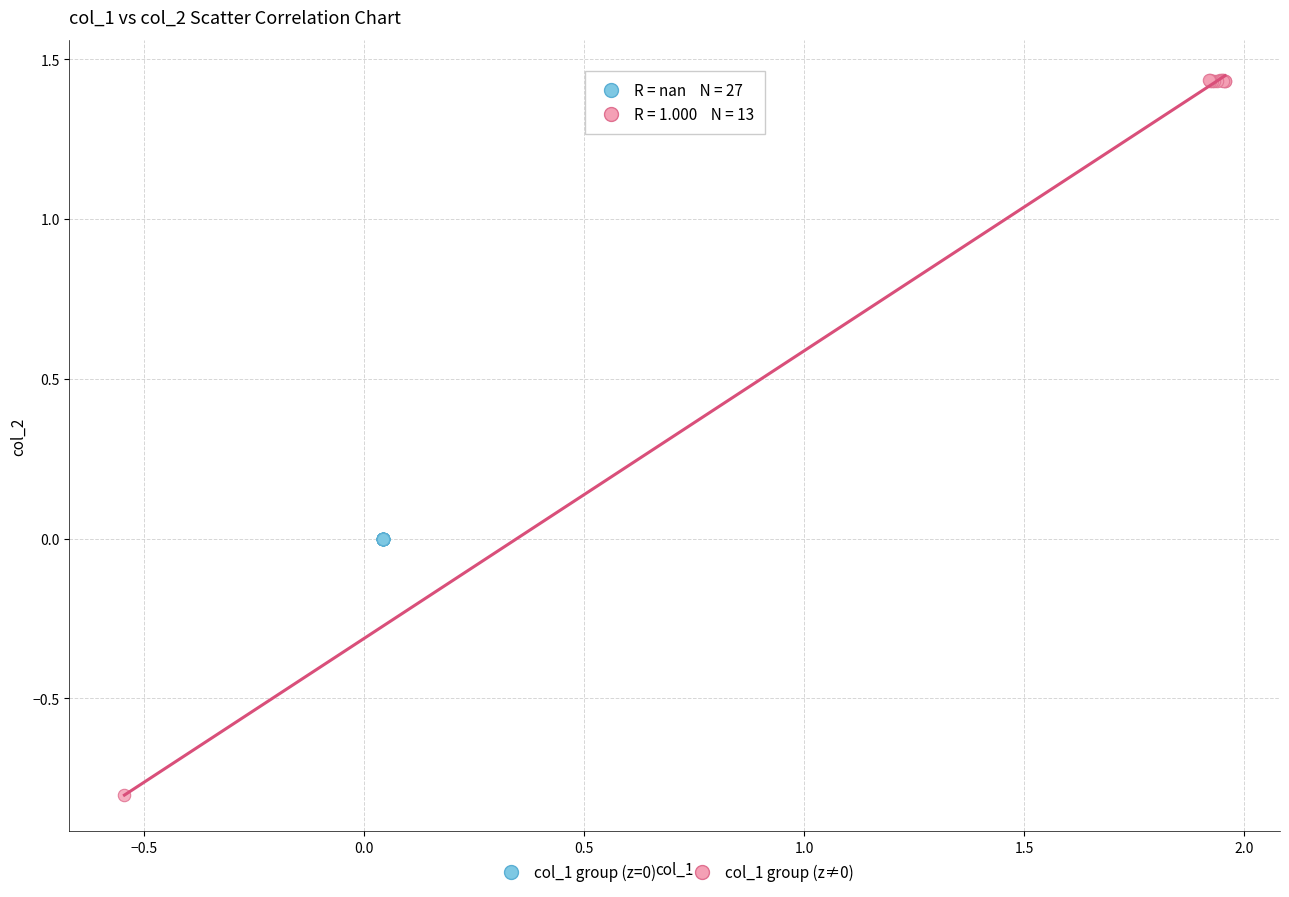

Which series reaches the maximum Y coordinate?

col_1 group (z≠0)